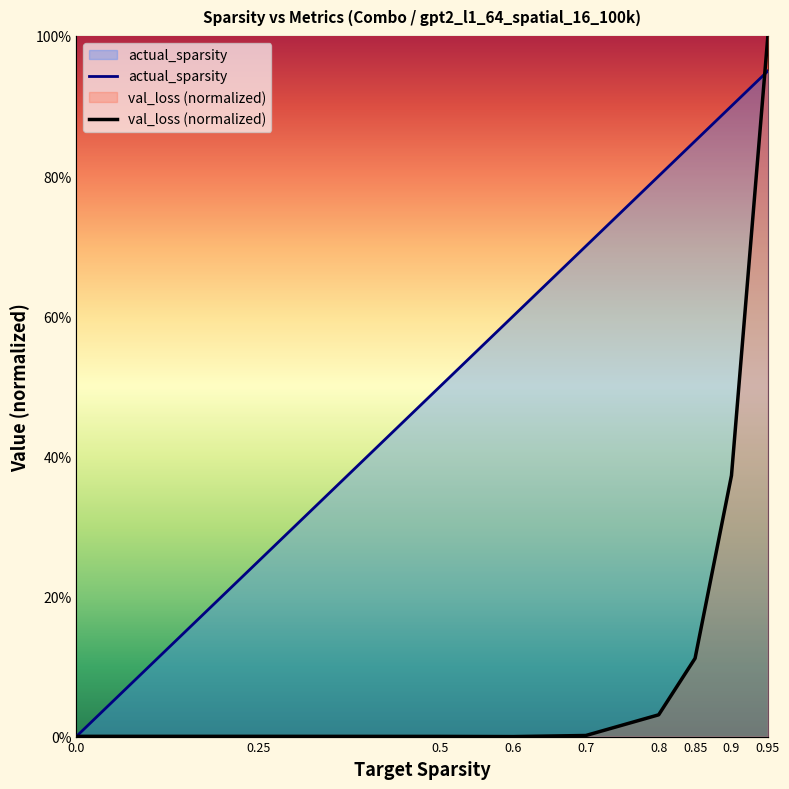

List the series in order of their overall mean, lowest first.

val_loss (normalized), actual_sparsity